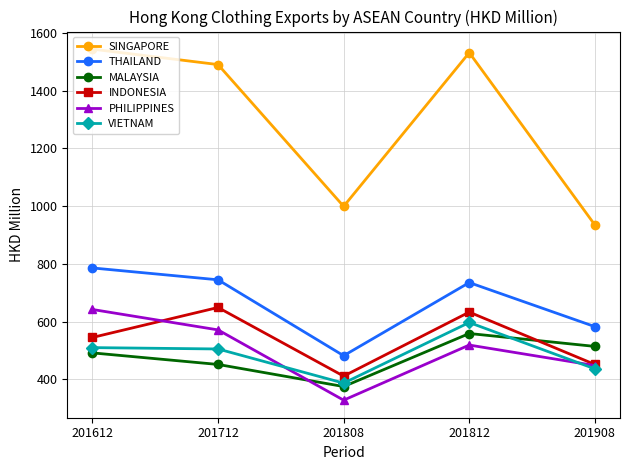

Which category has the lowest value in the SINGAPORE series?

201908